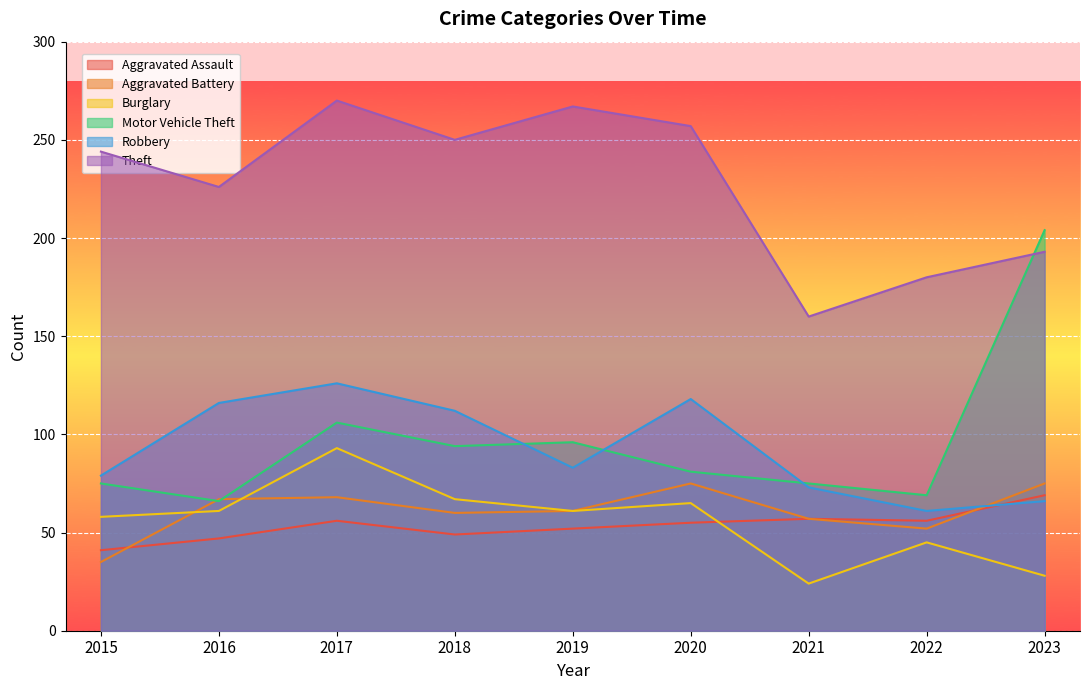

The value of Burglary at 2022 is 45. True or false?

True